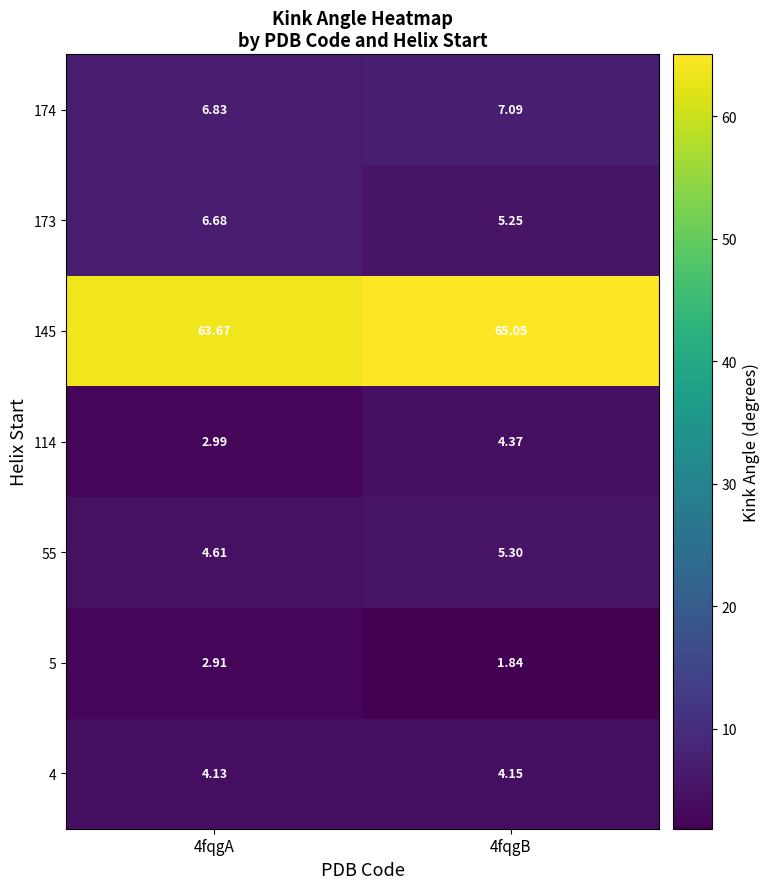

Which series has the largest total across all categories?

145